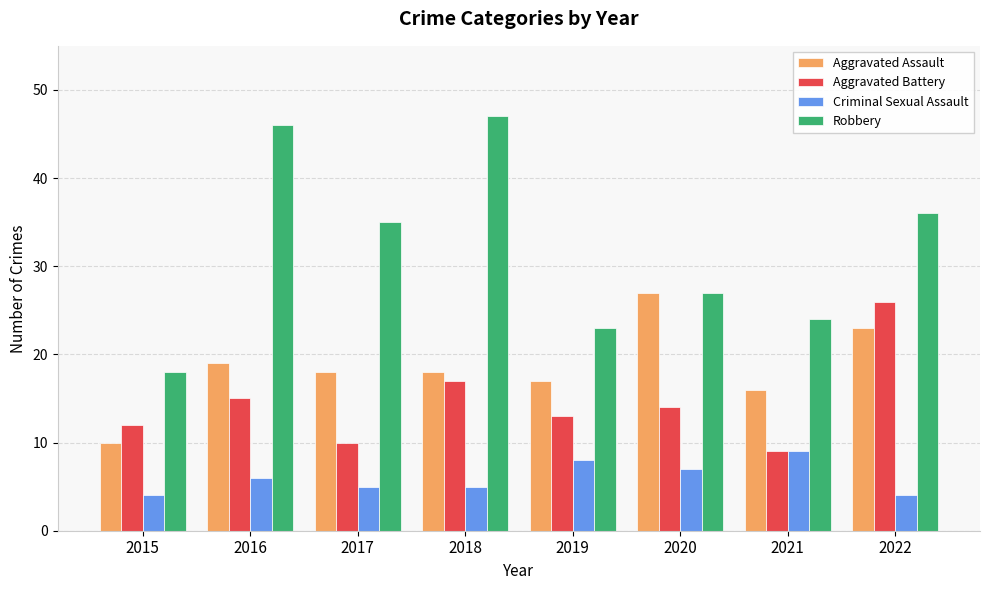

What is the spread (max minus min) of values at 2017?

30